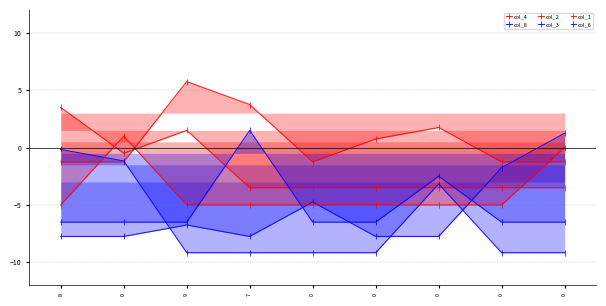

What is the maximum value for col_6?

1.5